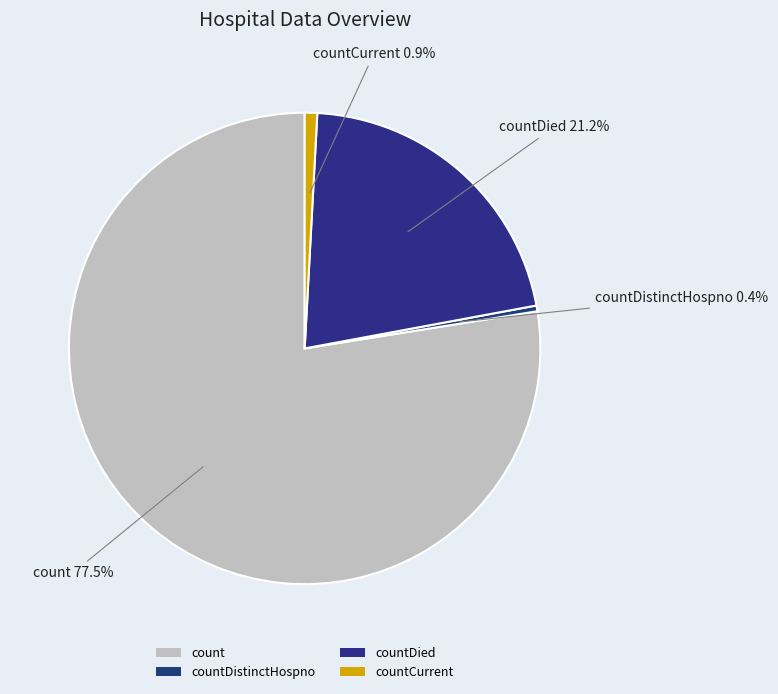

Approximately how many times larger is the value at count compared to countDistinctHospno?

196.4